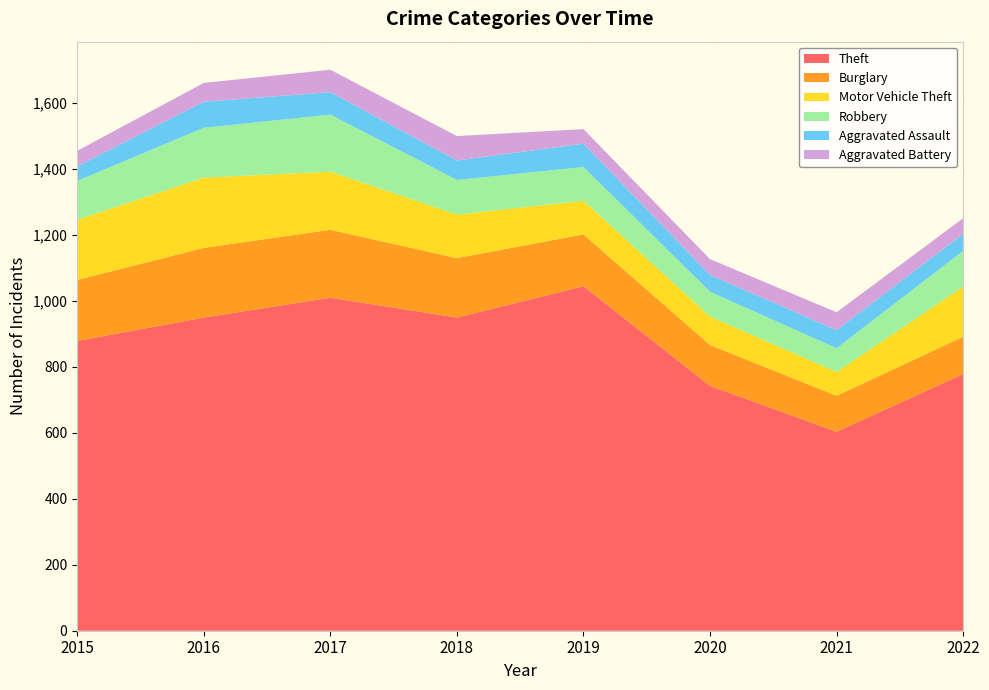

Reading right to left, extract all data points from this chart.

Theft: 778	603	742	1044	949	1009	949	878
Burglary: 113	109	124	157	180	206	211	185
Motor Vehicle Theft: 152	72	86	102	132	176	213	182
Robbery: 108	72	75	102	105	173	151	118
Aggravated Assault: 52	55	51	71	59	68	79	44
Aggravated Battery: 47	54	48	44	74	68	57	47